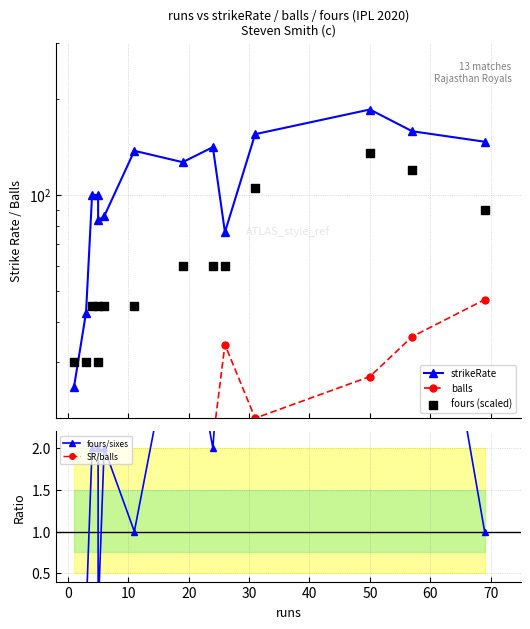

Which series reaches the maximum Y coordinate?

strikeRate